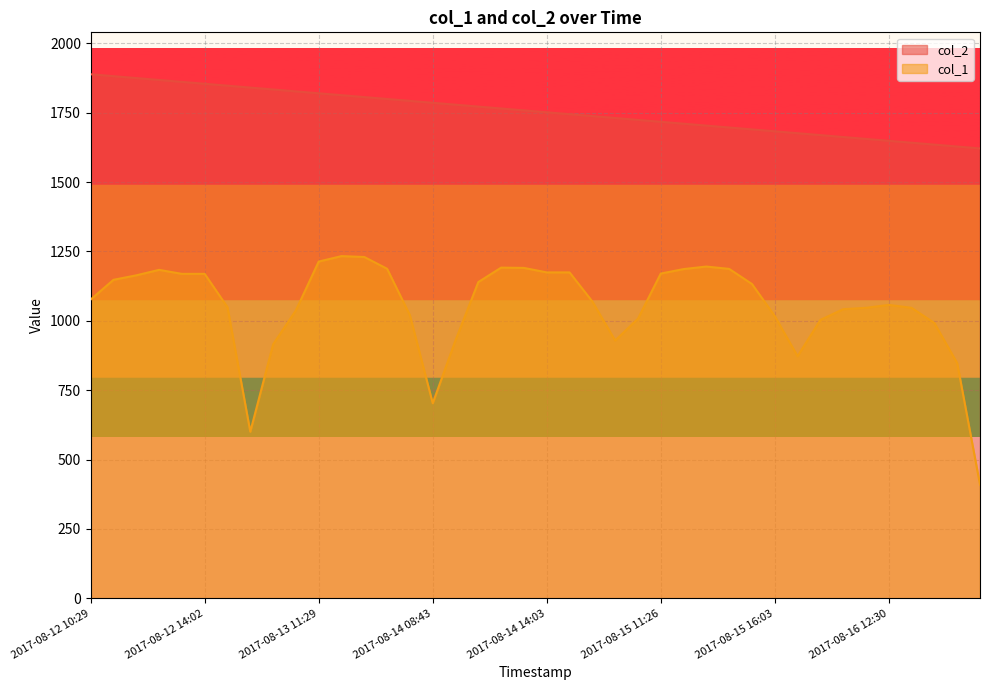

What is the difference between the col_1 values at 2017-08-17 09:26 and 2017-08-15 09:57?

597.6